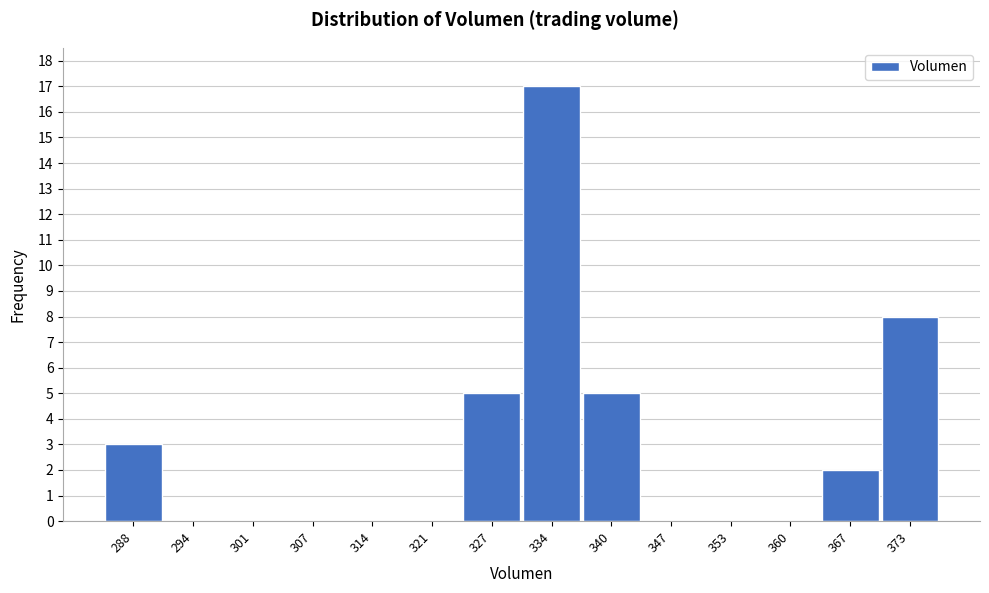

Reading right to left, what are all the values shown in this chart?

373=8	367=2	360=0	353=0	347=0	340=5	334=17	327=5	321=0	314=0	307=0	301=0	294=0	288=3